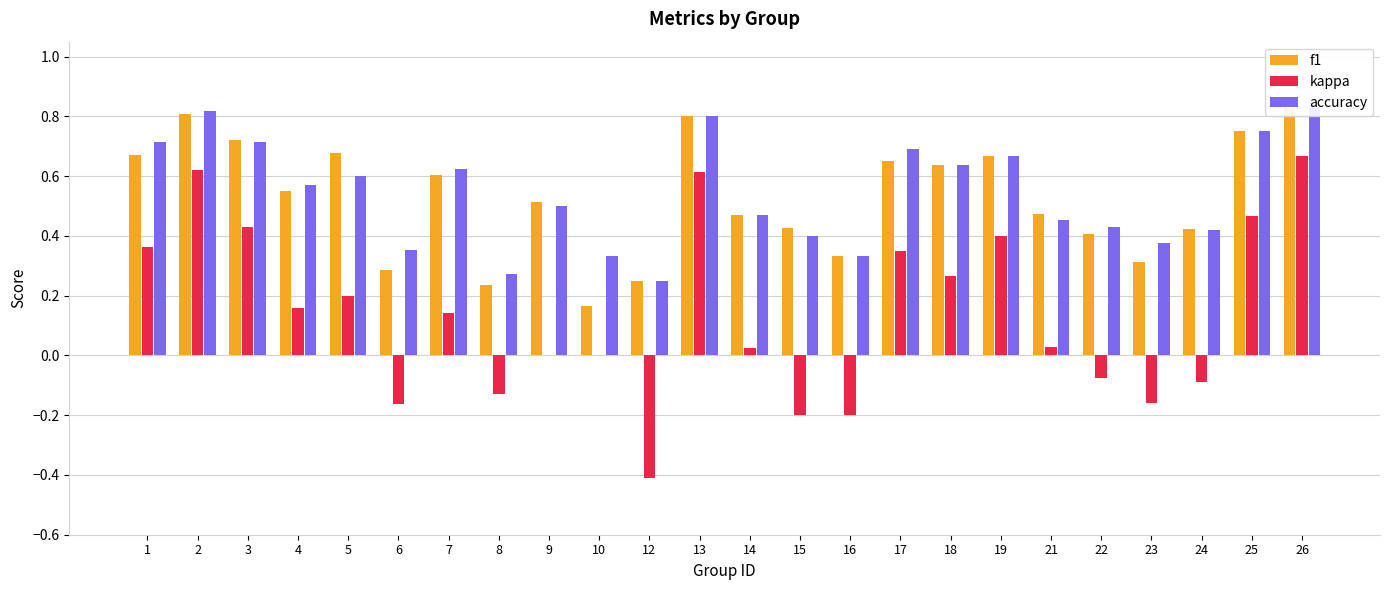

How many data points in kappa are above 0?

14